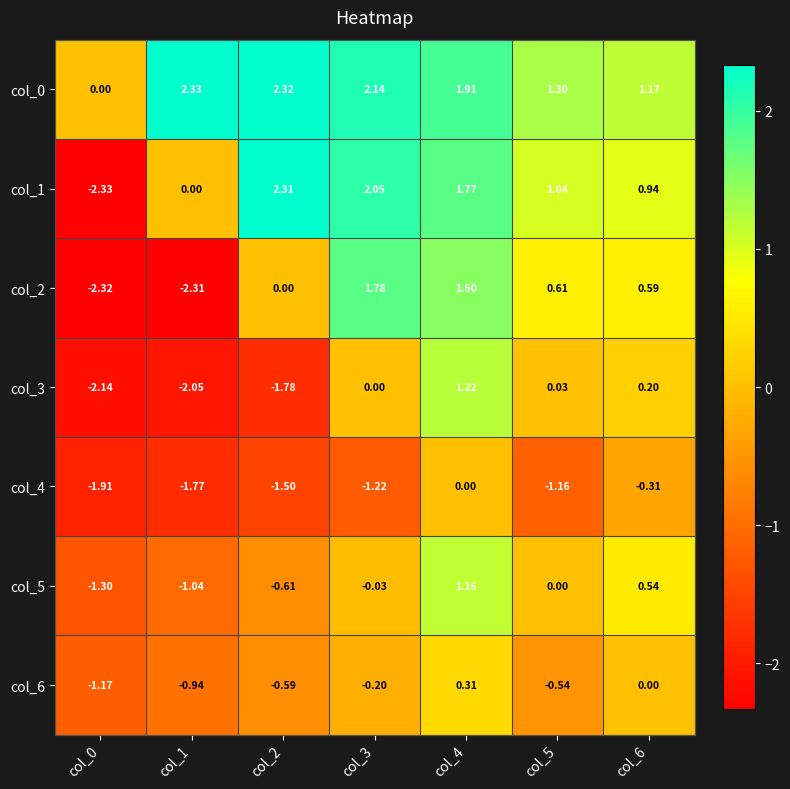

Is the value of col_6 at col_4 greater than the value of col_0 at col_1?

No